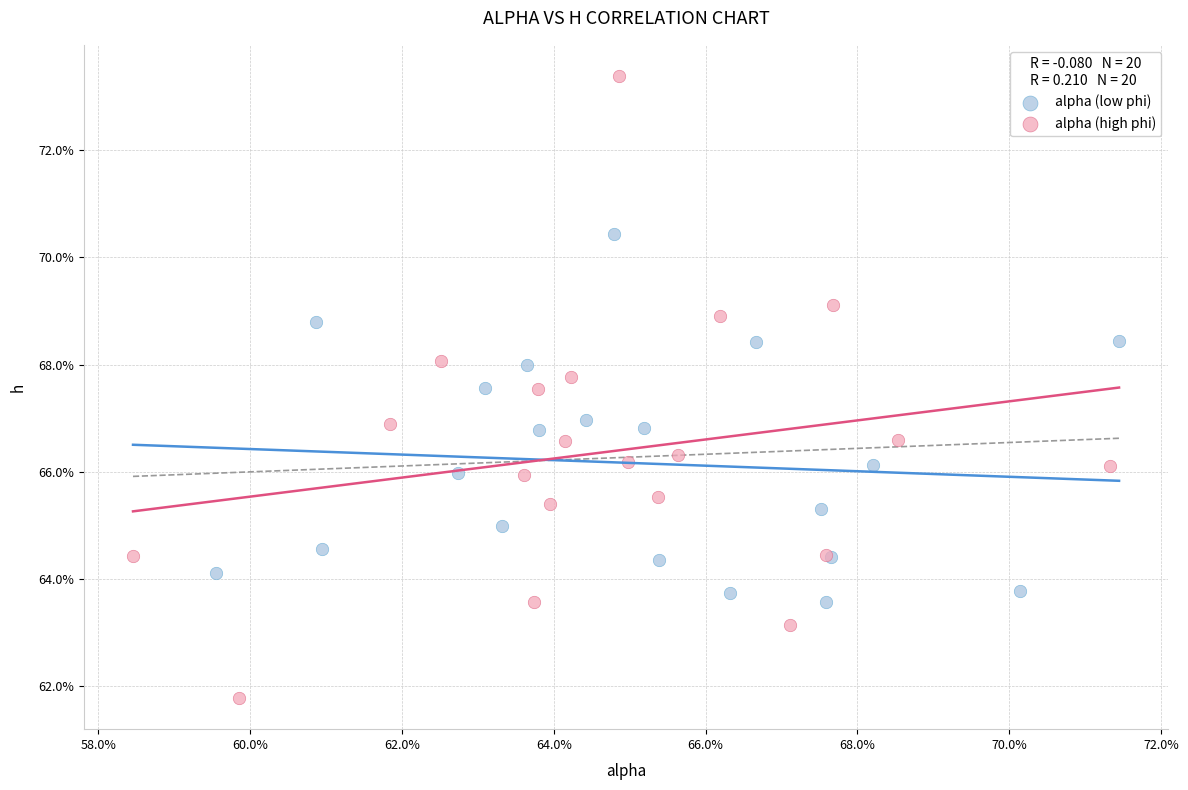

Which series has the widest spread of Y values?

alpha (high phi)